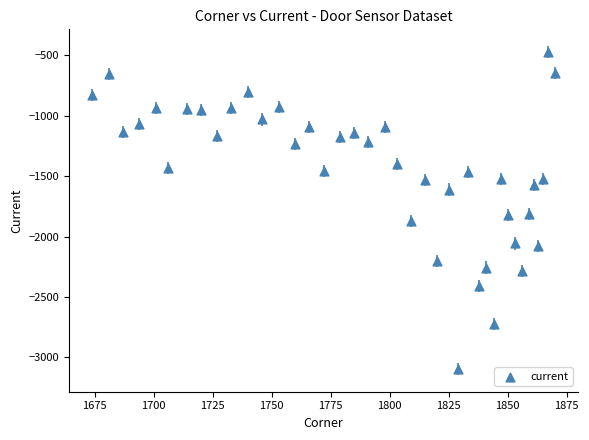

What is the range of X values (max minus min)?

196